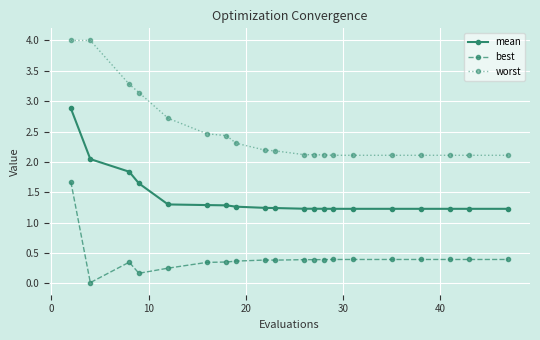

What is the value of the worst point at the 5th from the left?

2.7